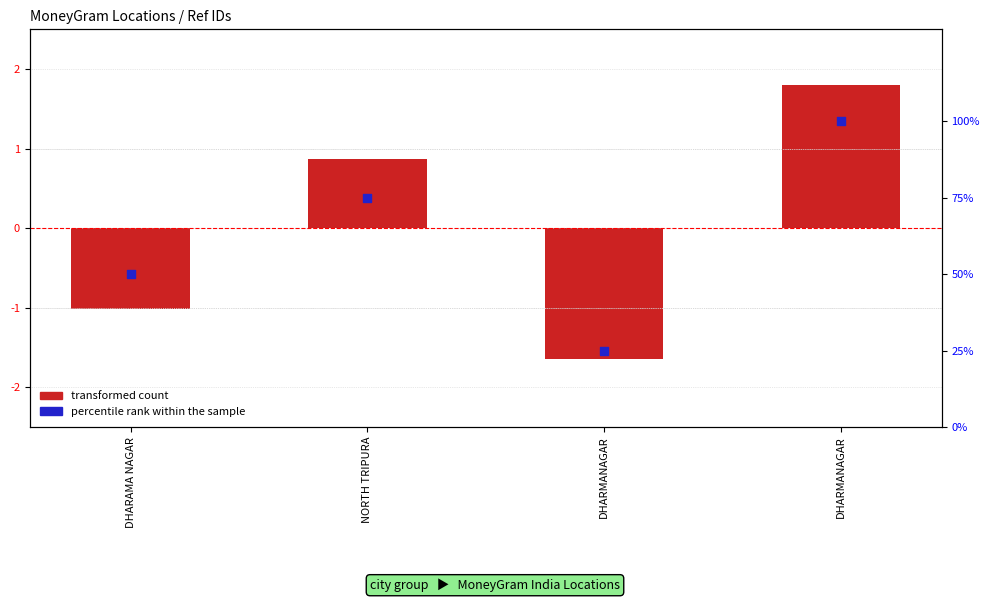

What are all the series names shown in the legend?

transformed count, percentile rank within the sample